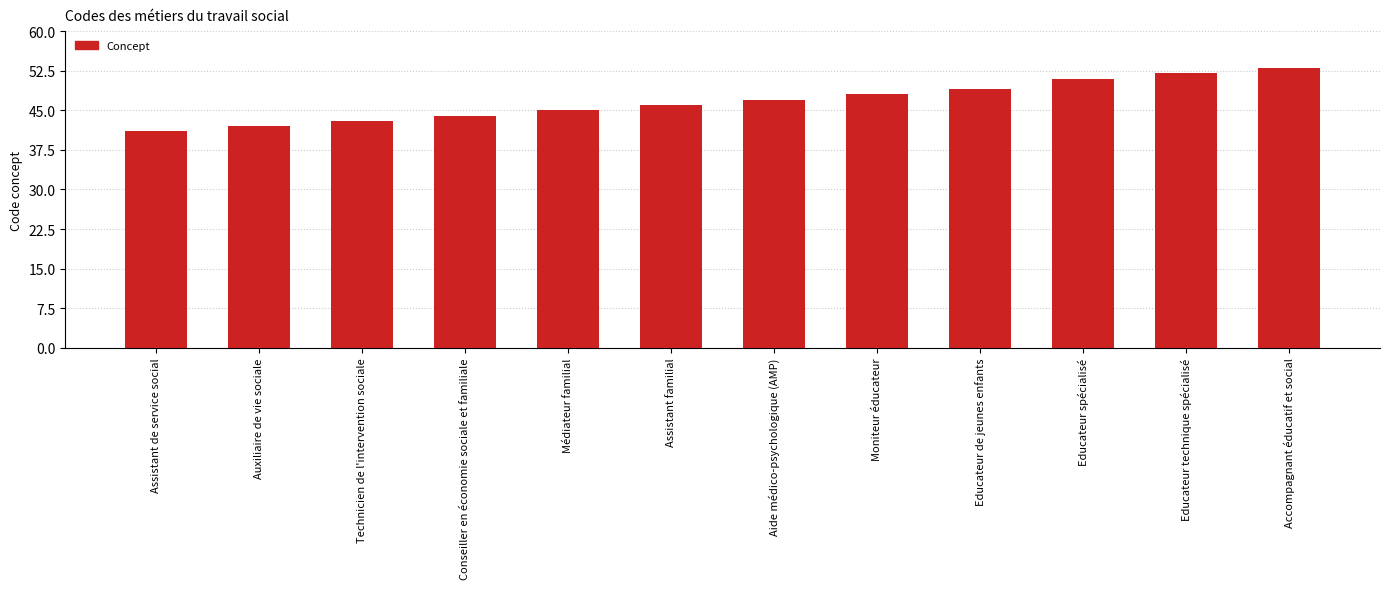

How many categories are shown in the chart?

12